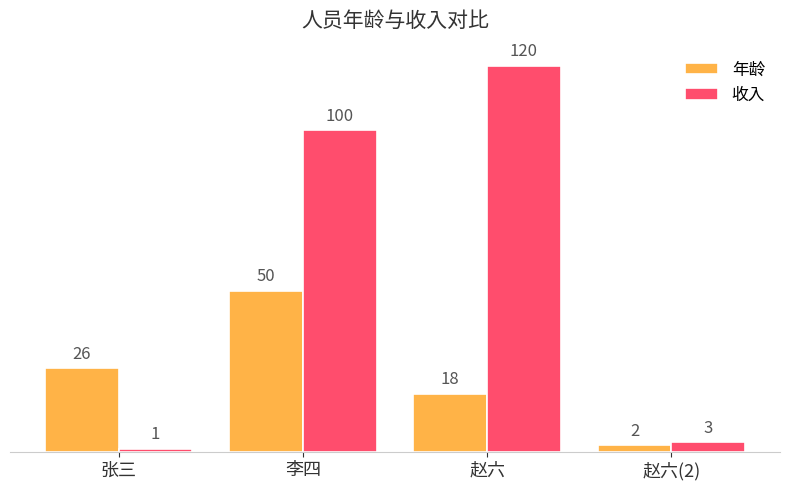

How many values in the 收入 series are below 100?

2